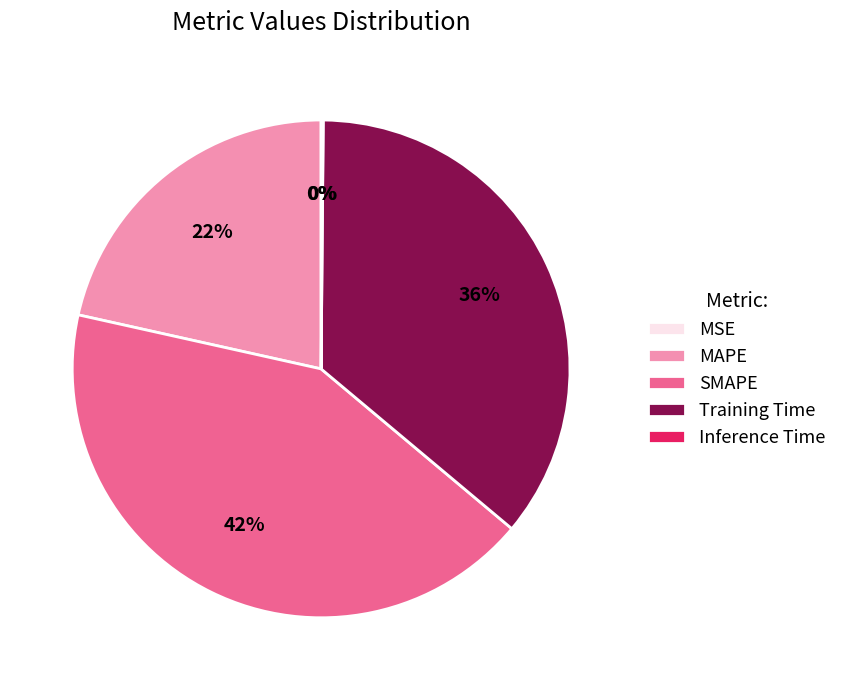

Is the sum of MAPE and Training Time greater than half?

Yes